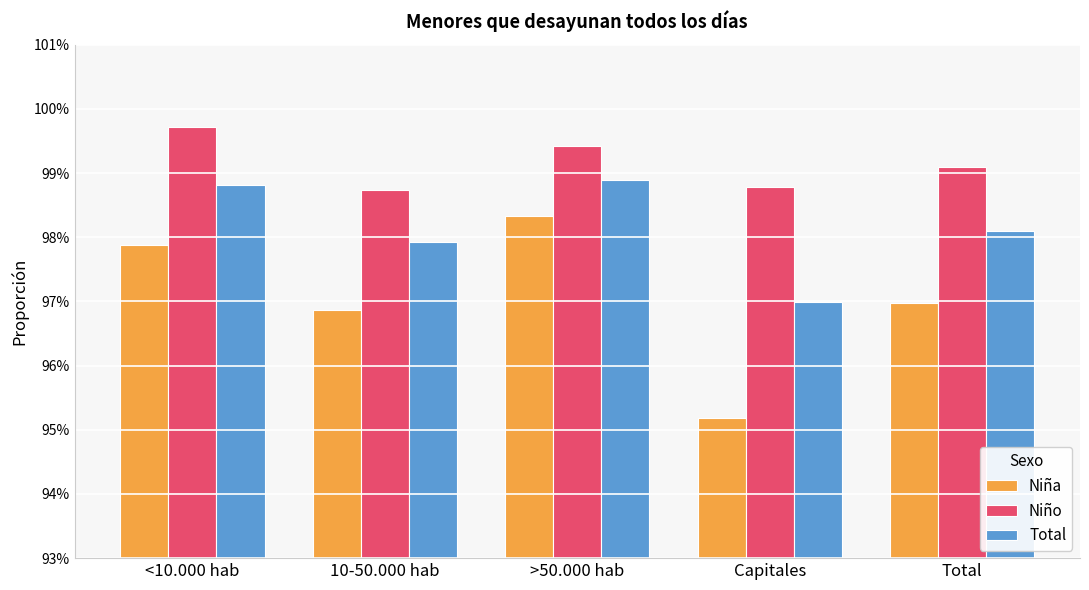

Does the chart contain stacked bars?

No